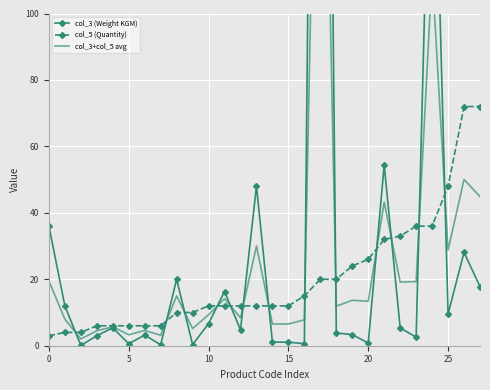

The value of col_5 (Quantity) at 5 is 3. True or false?

False